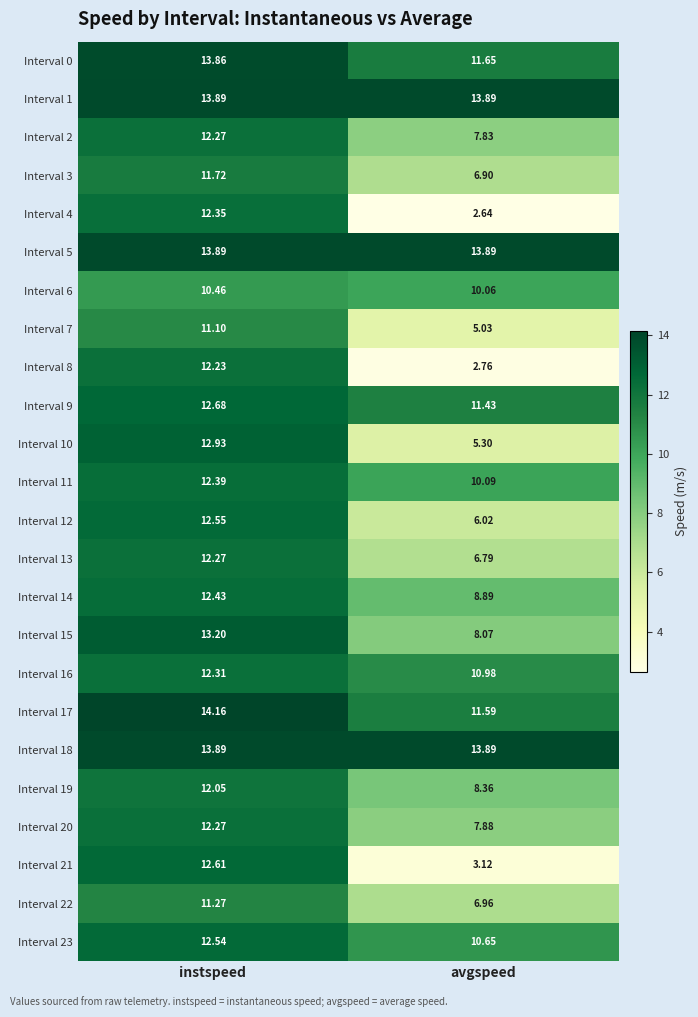

At which label does Interval 4 first exceed 12?

instspeed